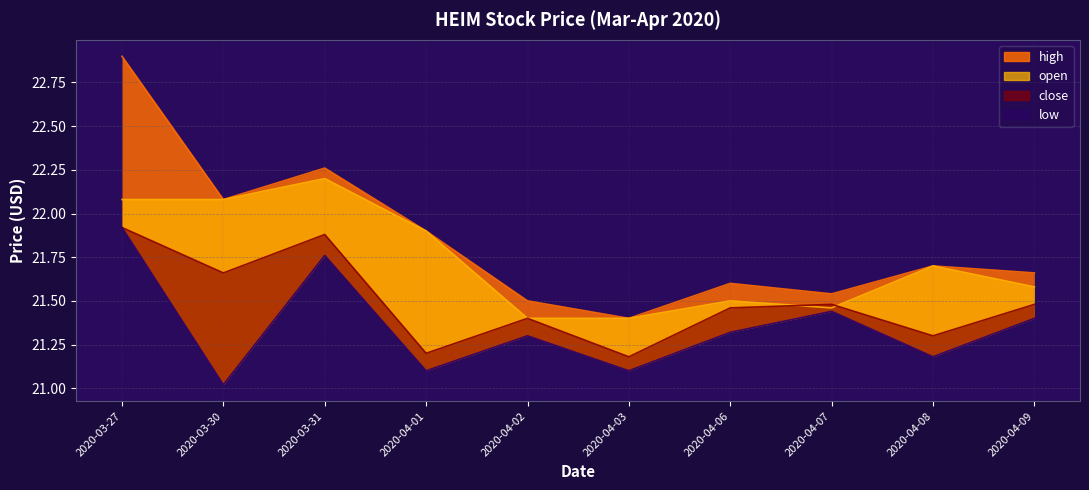

Rank the categories by high value from highest to lowest.

2020-03-27, 2020-03-31, 2020-03-30, 2020-04-01, 2020-04-08, 2020-04-09, 2020-04-06, 2020-04-07, 2020-04-02, 2020-04-03